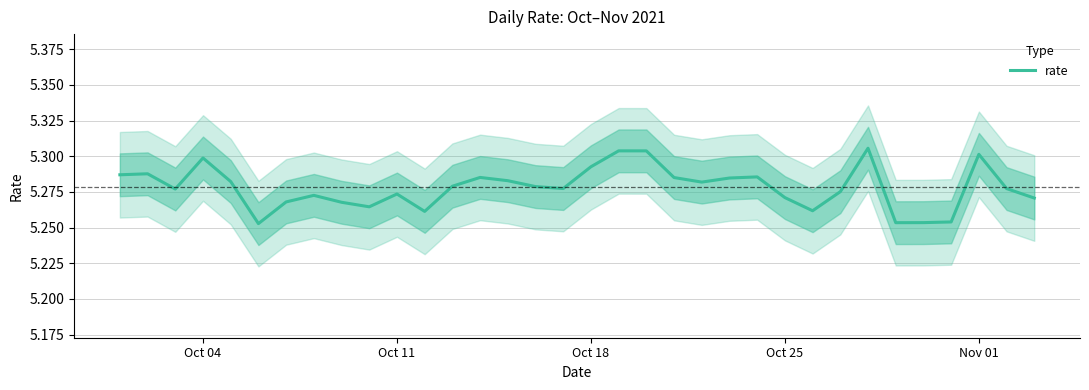

How many data points does each series have?

34